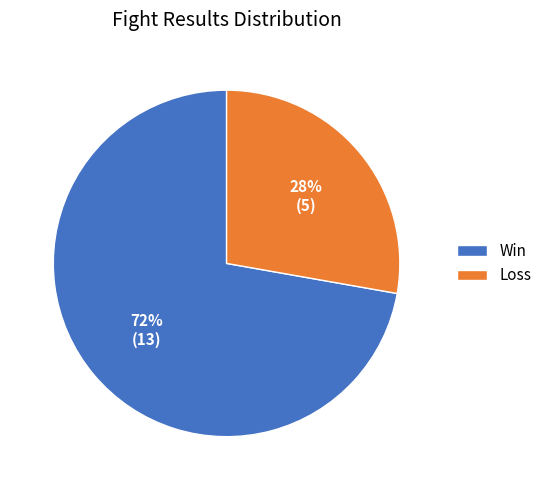

Is there any slice that represents more than half of the pie?

Yes